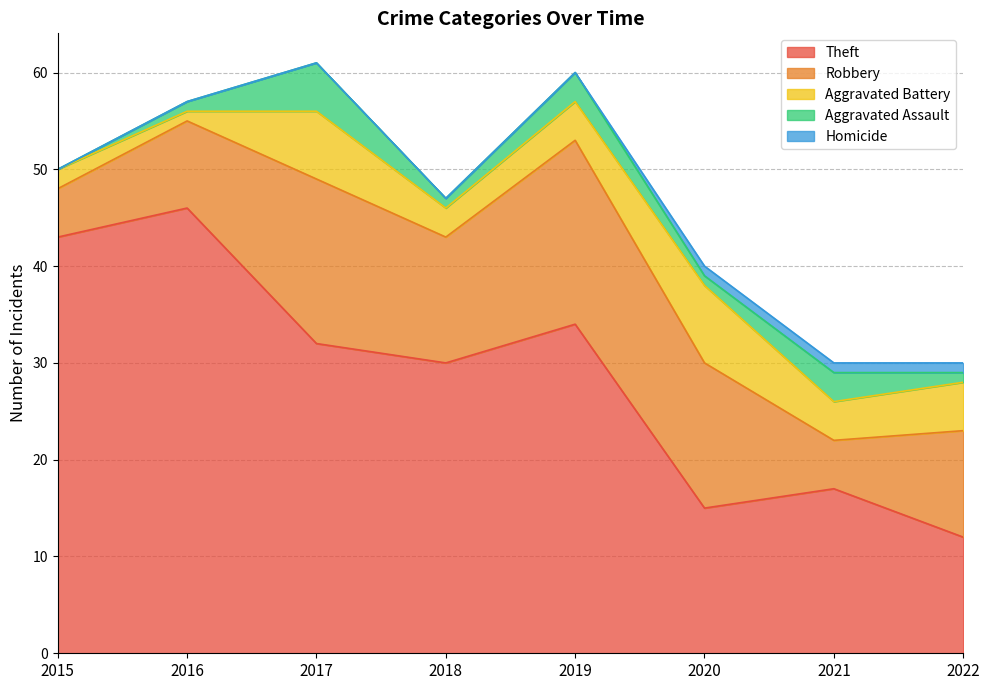

At which category does Theft reach its first local valley?

2018